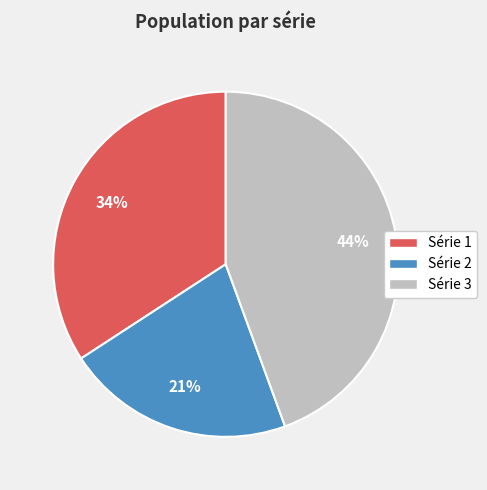

Approximately how many times larger is the value at Série 1 compared to Série 2?

1.6